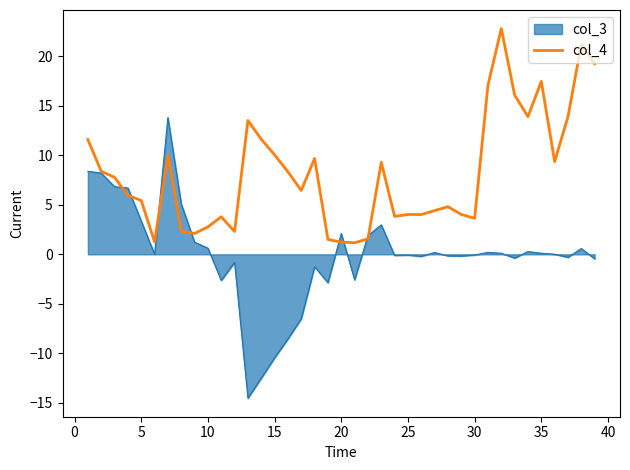

What is the maximum value for col_4?

22.8